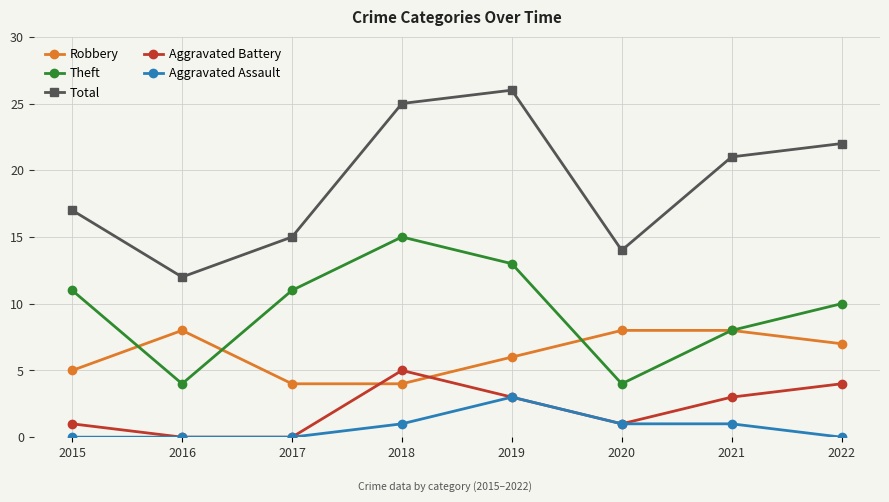

True or false: Robbery and Aggravated Assault cross at least once.

False